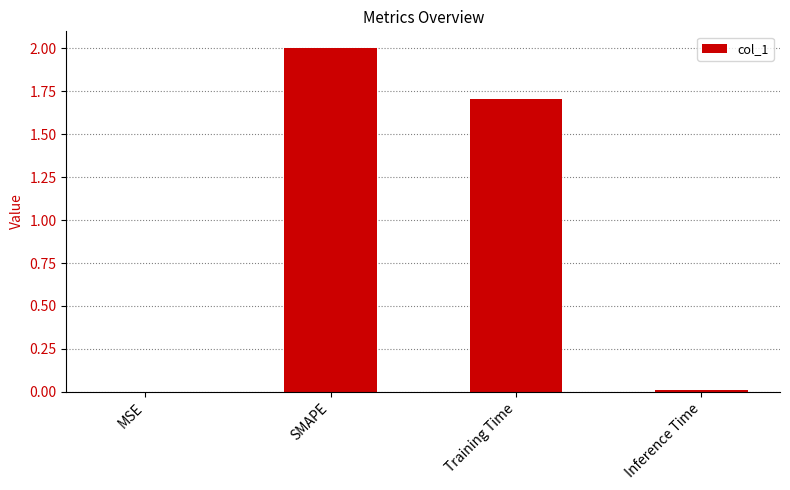

What is the sum of all values?

3.7